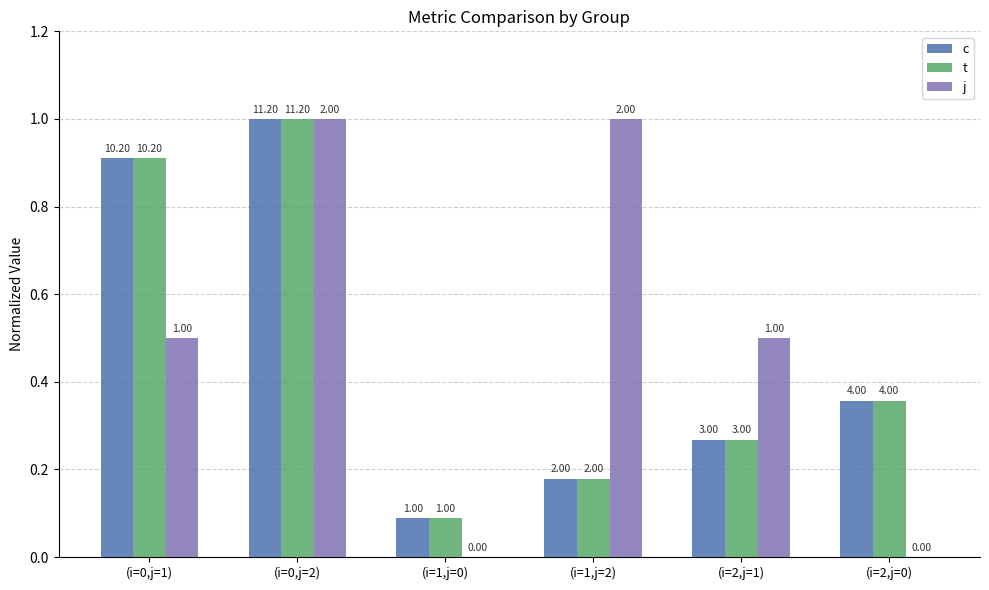

Which series has the largest total across all categories?

j